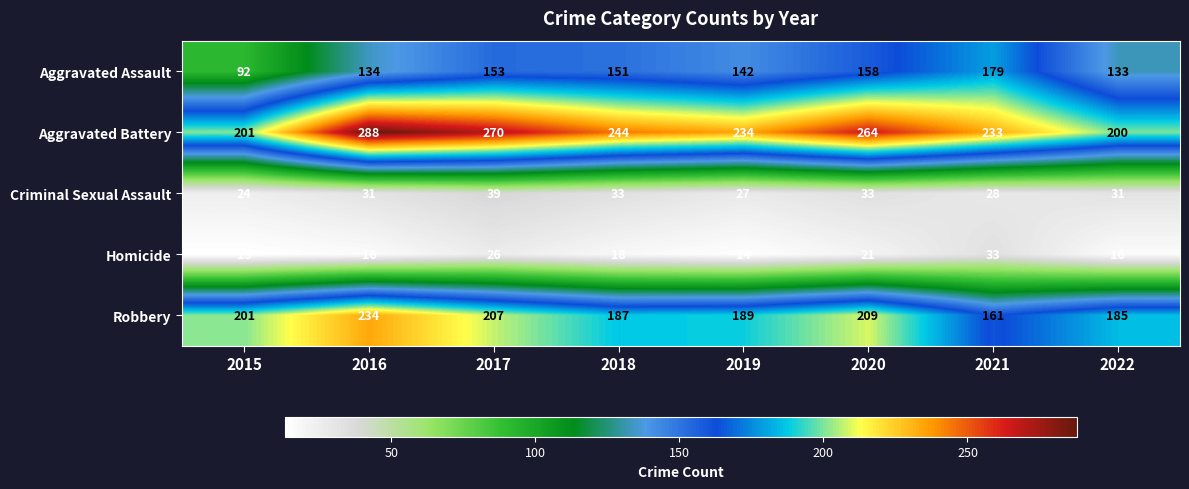

Read the Aggravated Battery value at 2022.

200